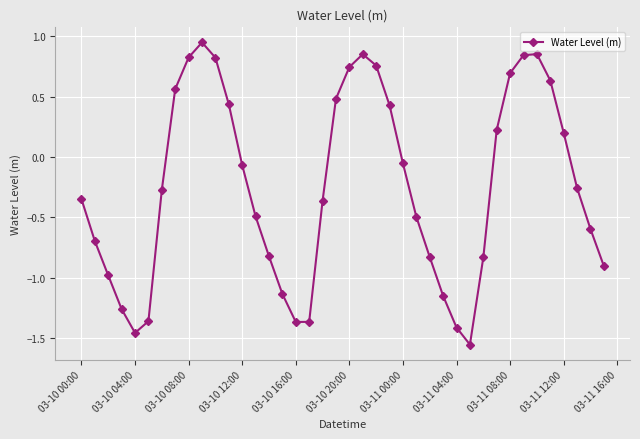

What is the difference between the second highest and second lowest values?

2.3